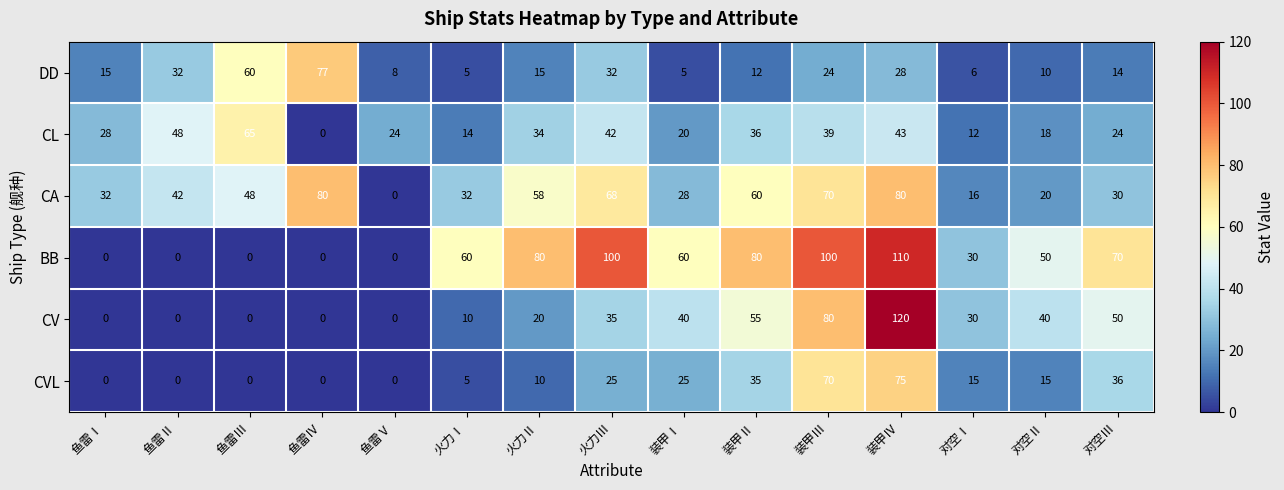

Which series has the largest range (max minus min)?

CV